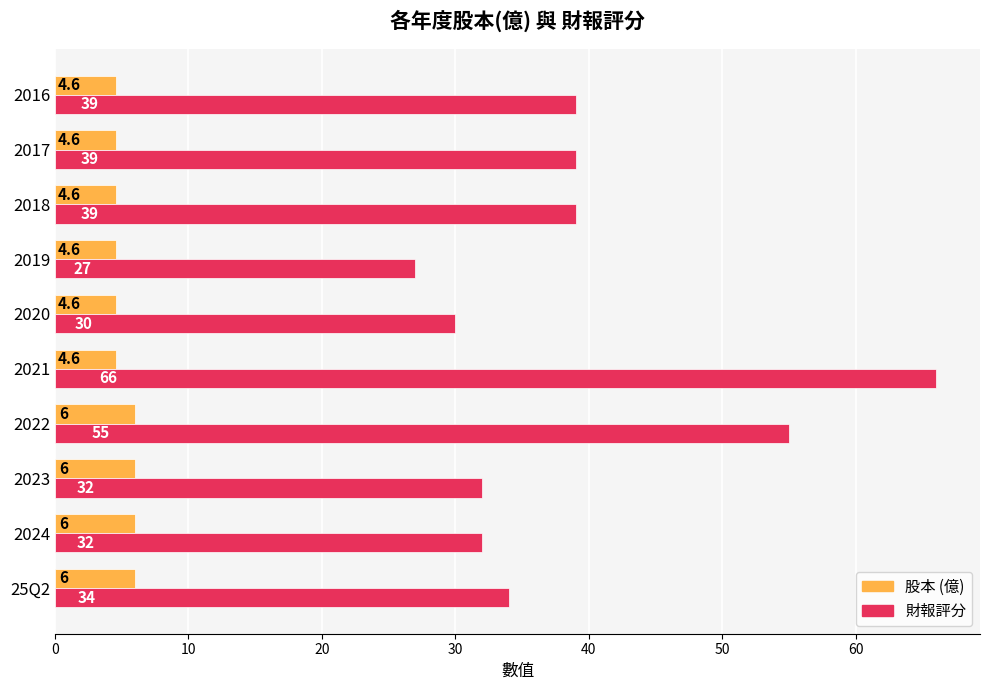

What are all the series names shown in the legend?

股本 (億), 財報評分